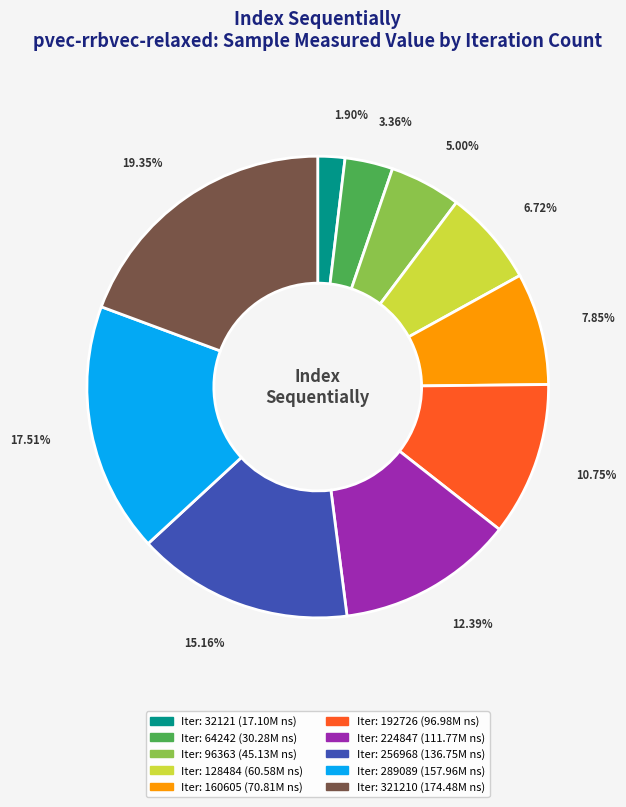

Is there a majority slice in this chart?

No